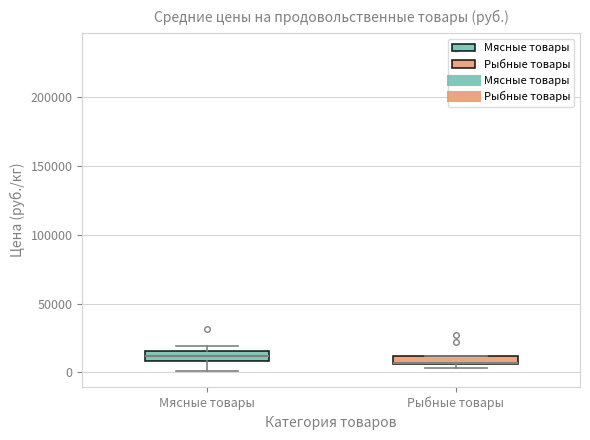

Where is the lower edge of the box for Рыбные товары on the y-axis? The values are not printed on the chart, so give them approximately, as read against the axis.

5000